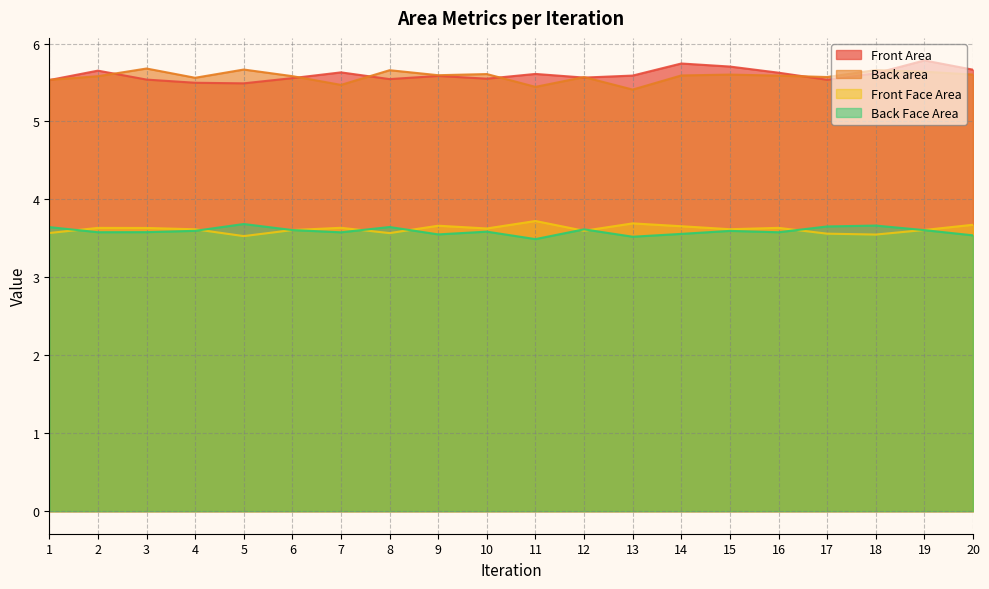

What are all the series names shown in the legend?

Front Area, Back area, Front Face Area, Back Face Area